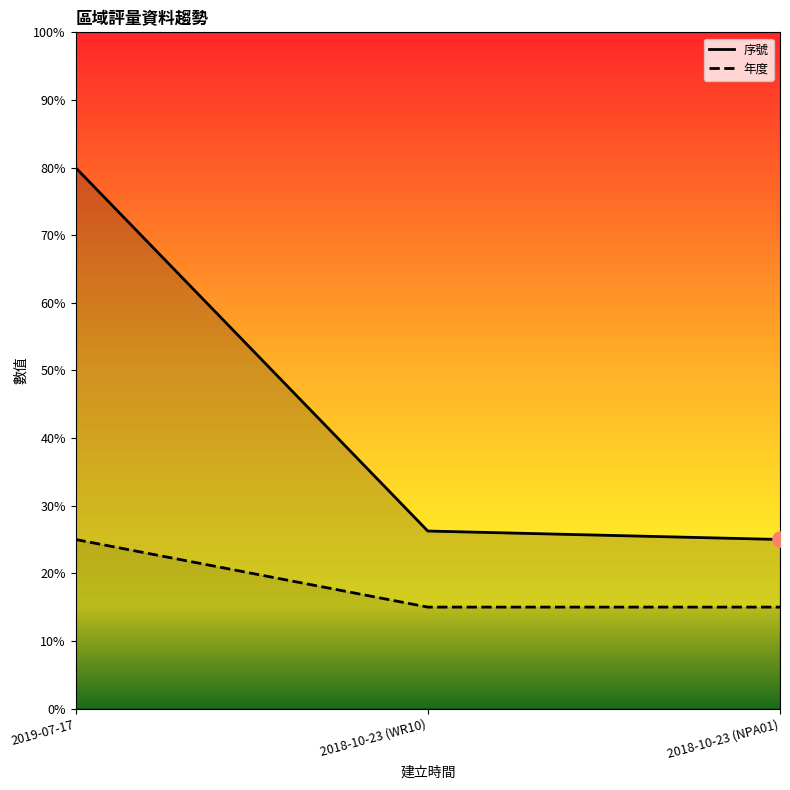

What is the total value across all series at 2018-10-23 (WR10)?

41.2